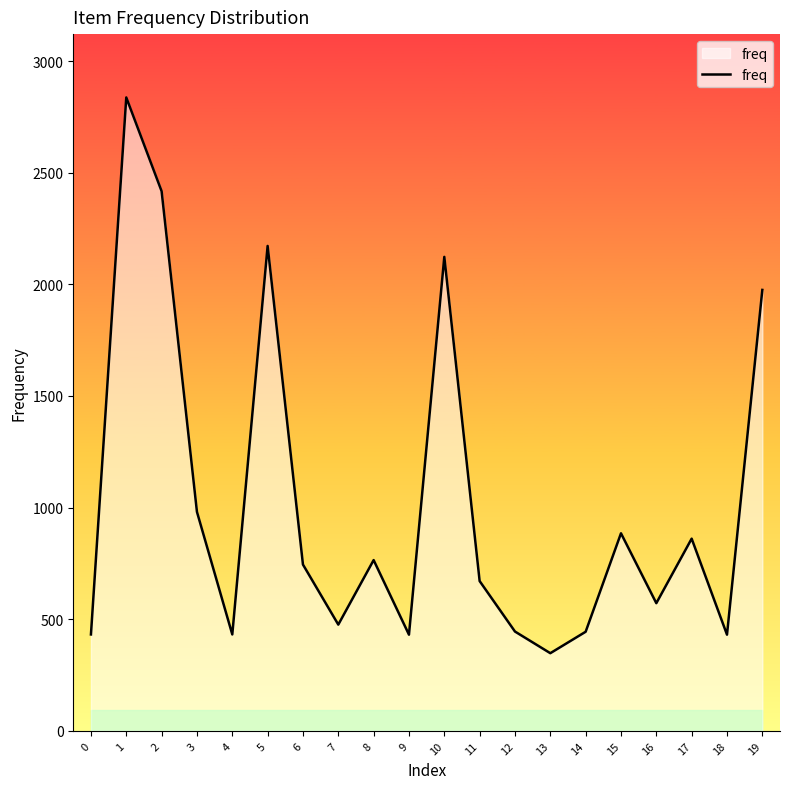

Count the number of categories in the chart.

20